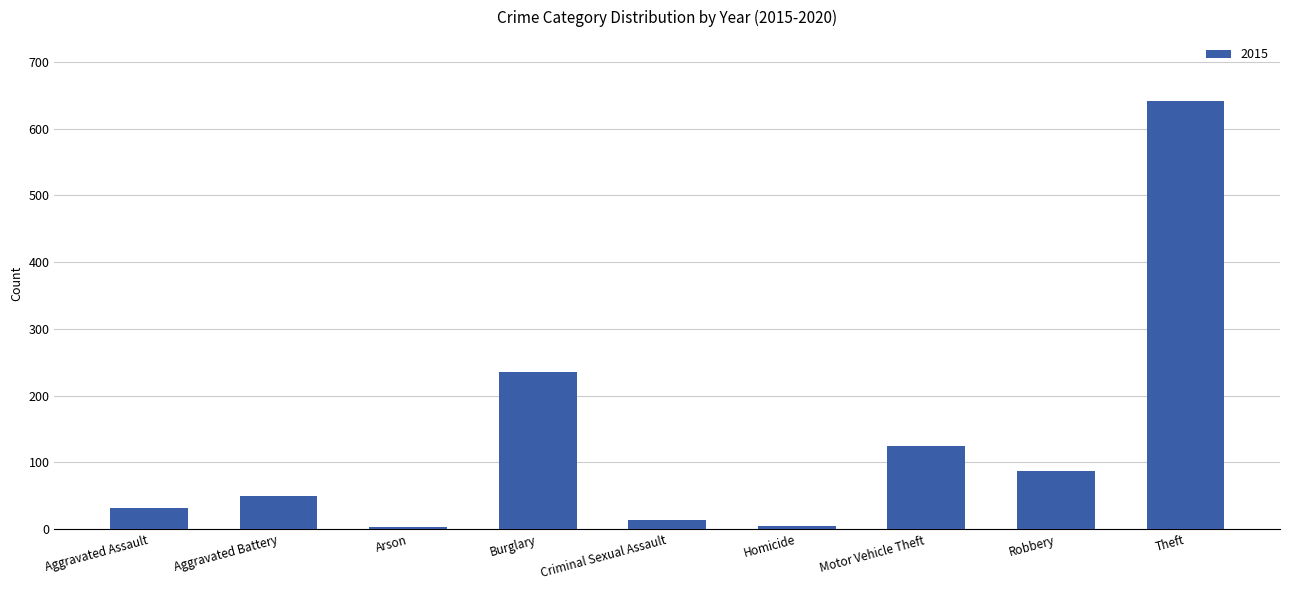

What is the label of the 8th bar from the left?

Robbery